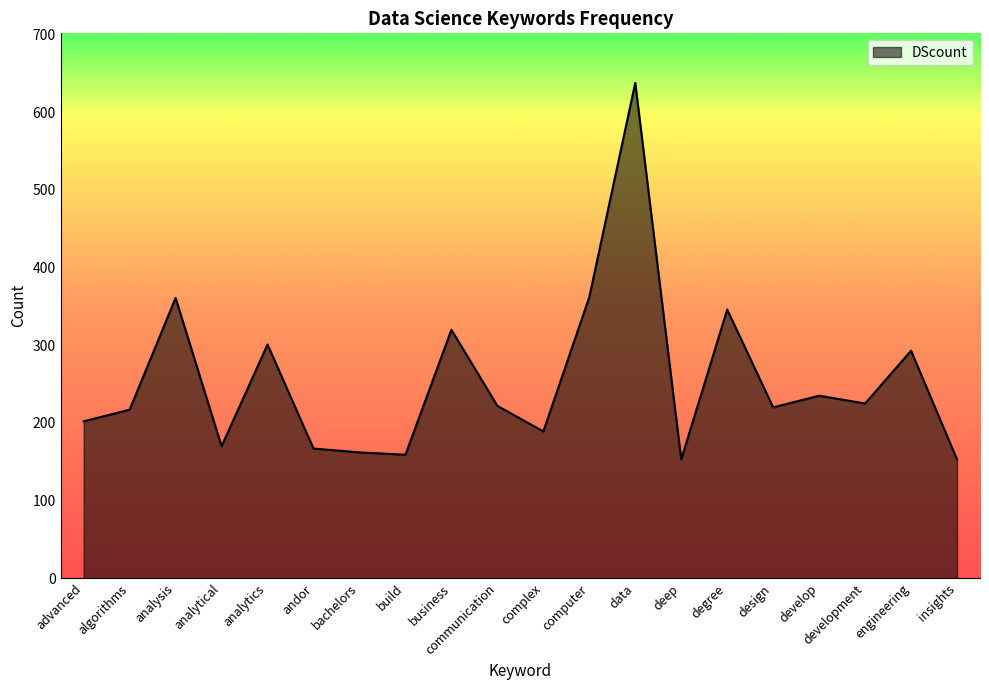

Approximately how many times larger is the value at insights compared to build?

1.0